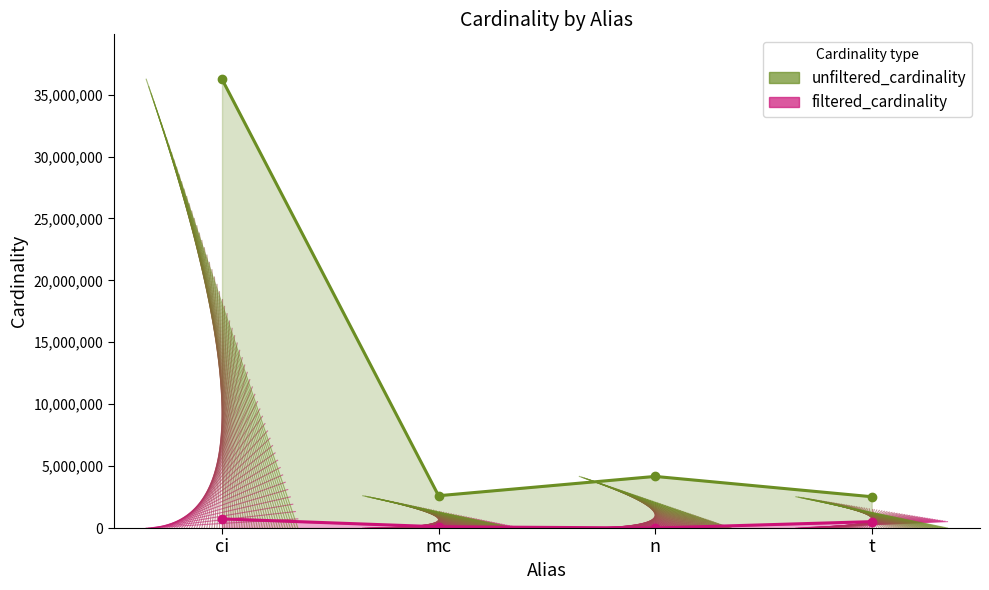

Where does the unfiltered_cardinality series first go above 4167817?

ci